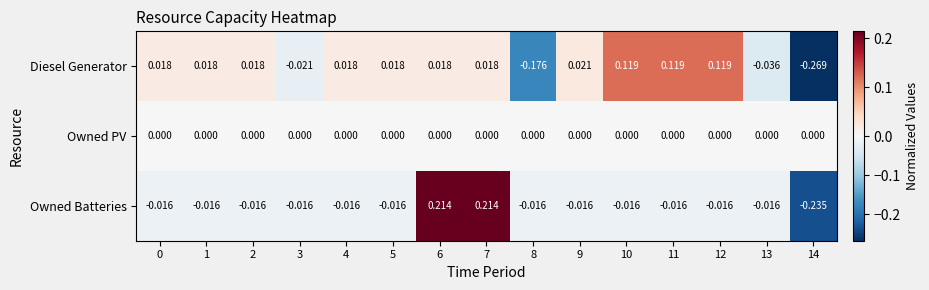

Rank the series by their maximum value, from lowest to highest.

Owned PV, Diesel Generator, Owned Batteries